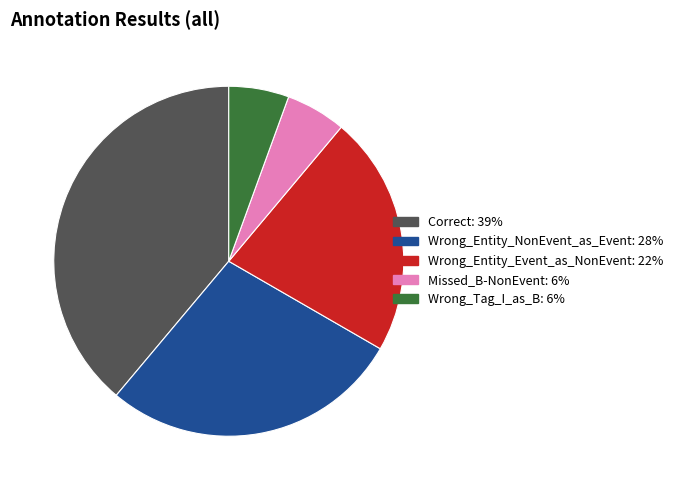

Is the sum of Wrong_Entity_Event_as_NonEvent and Missed_B-NonEvent greater than half?

No